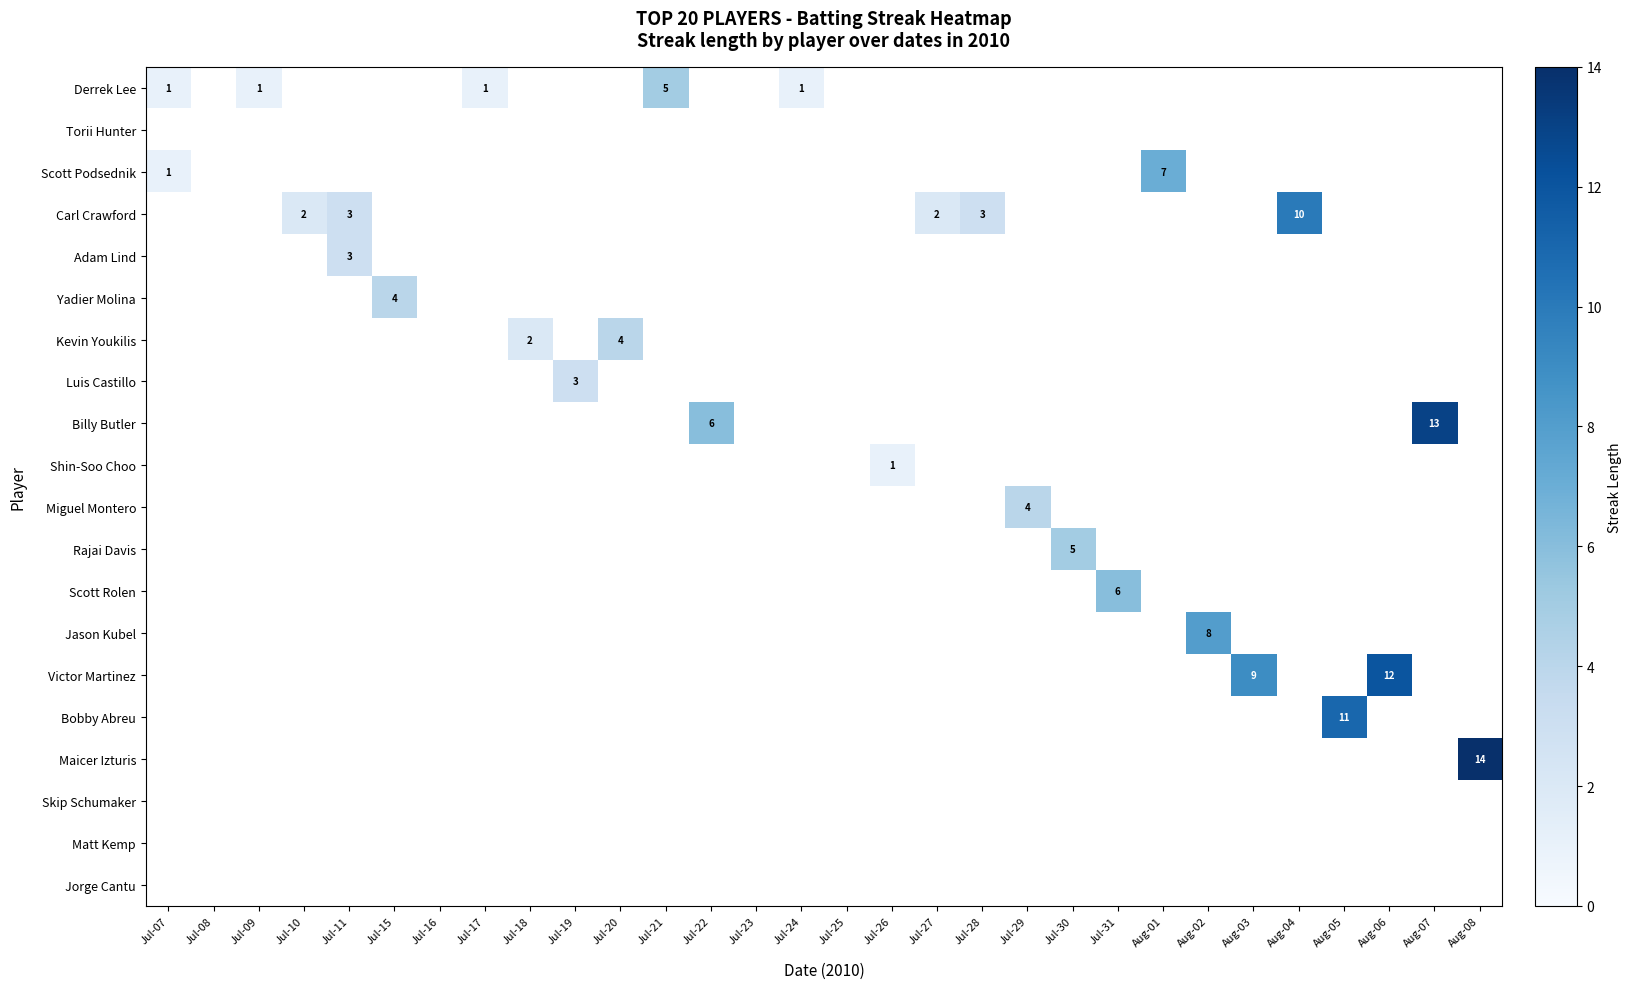

What is the greatest value displayed?

14.0